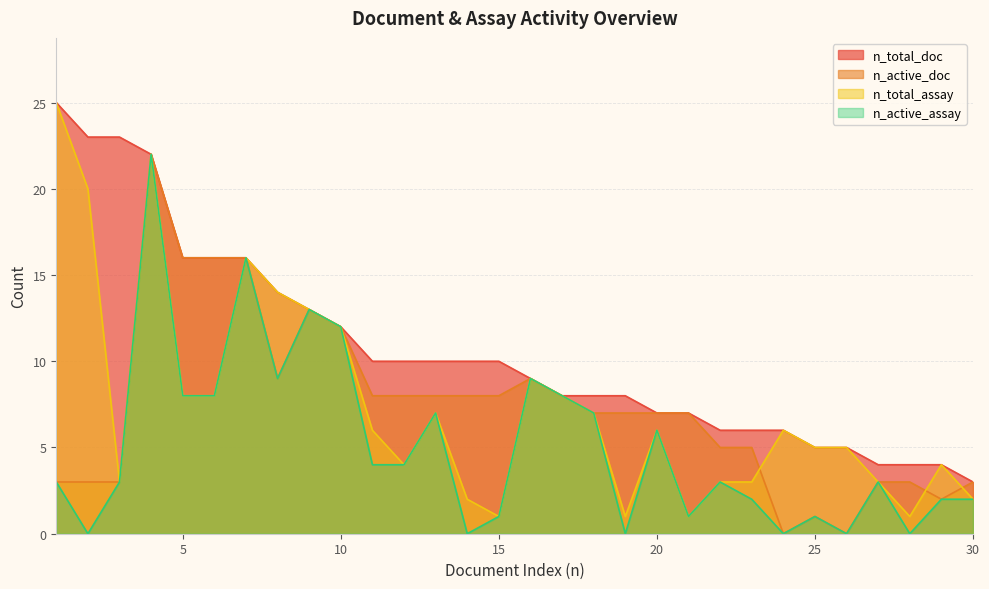

Which has a higher value, 9 or 12?

9